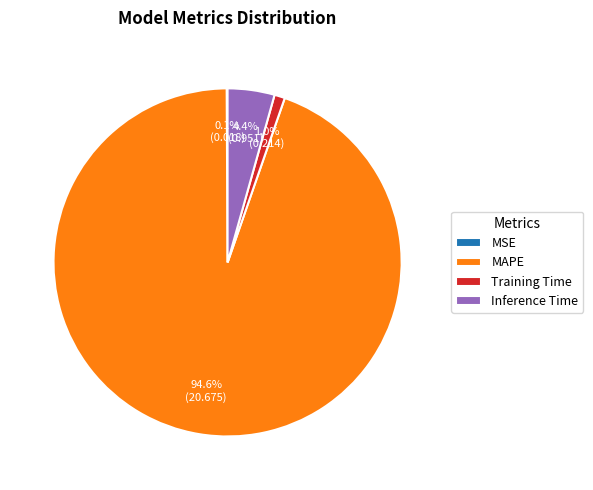

Which category has the biggest portion of the pie?

MAPE